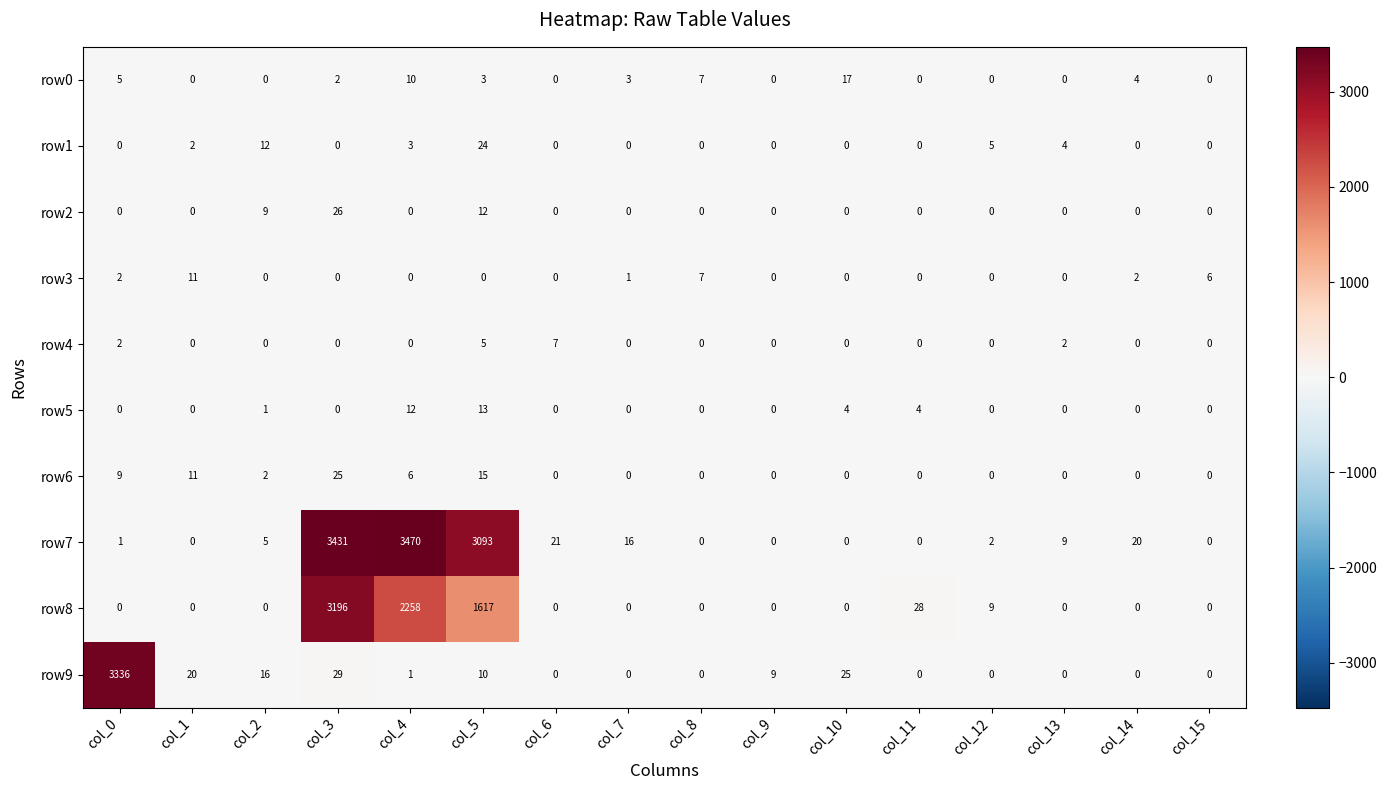

Between col_1 and col_12, which series saw the biggest shift?

row9